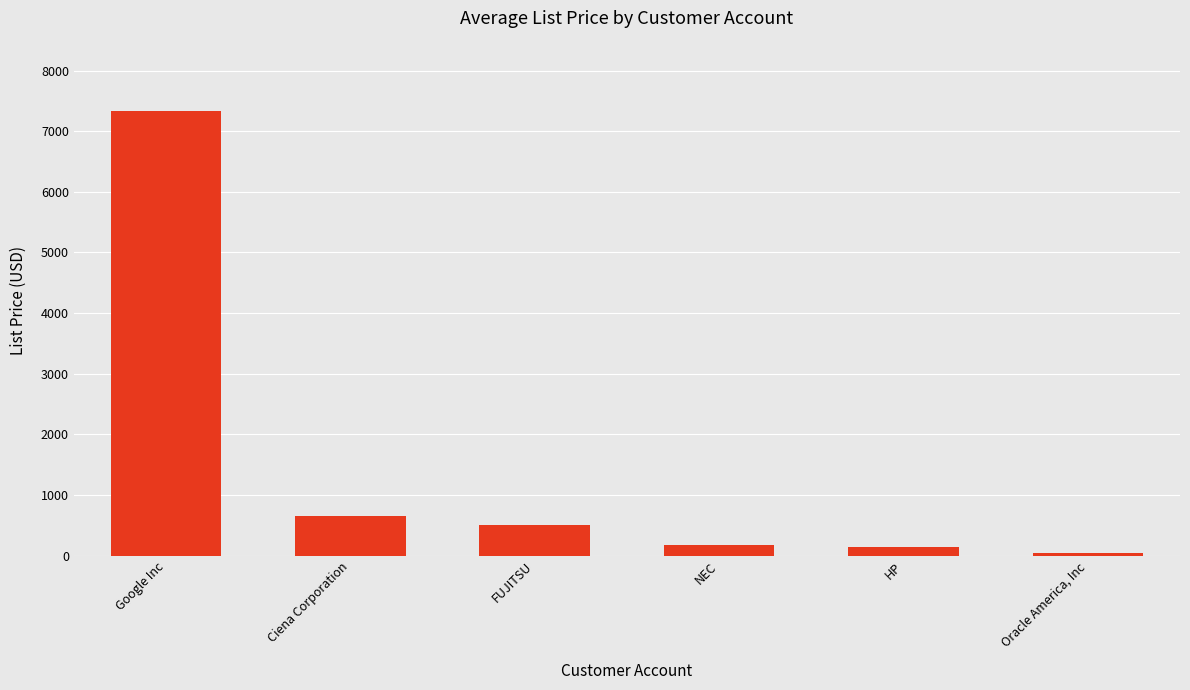

What is the smallest value displayed?

39.0